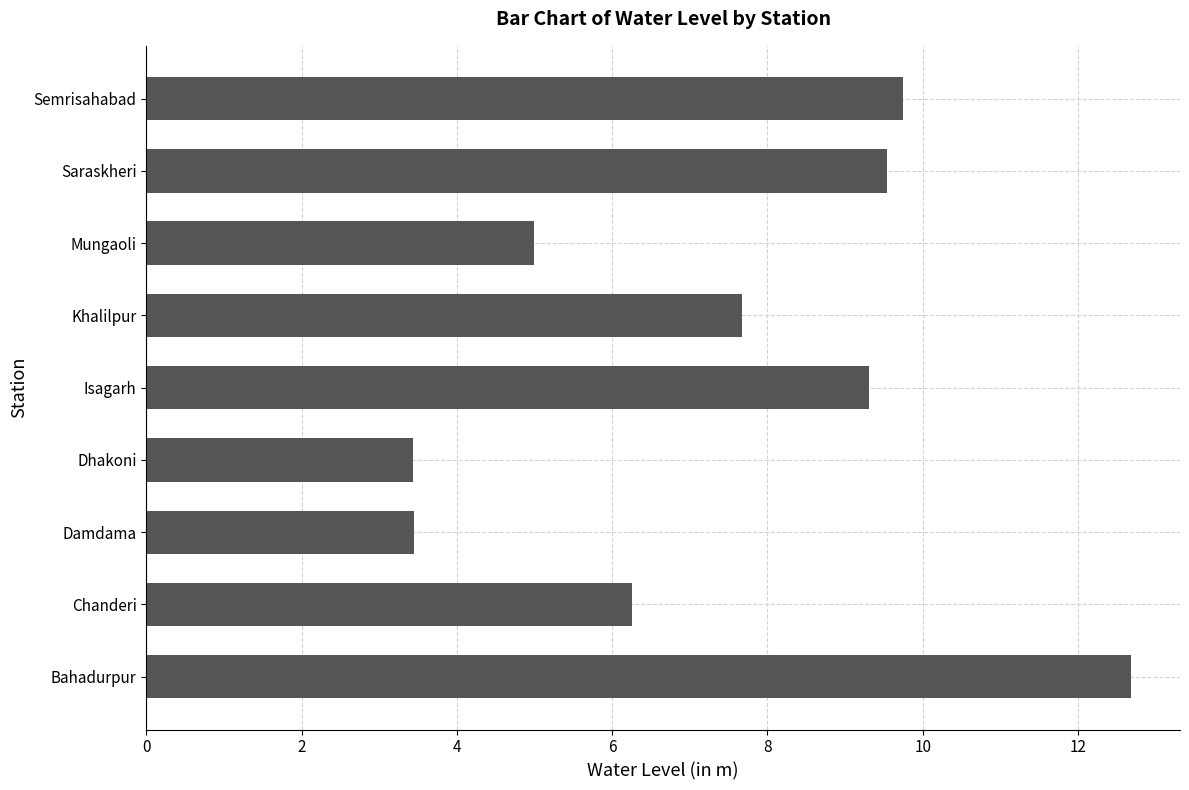

What is the sum of all values?

67.1